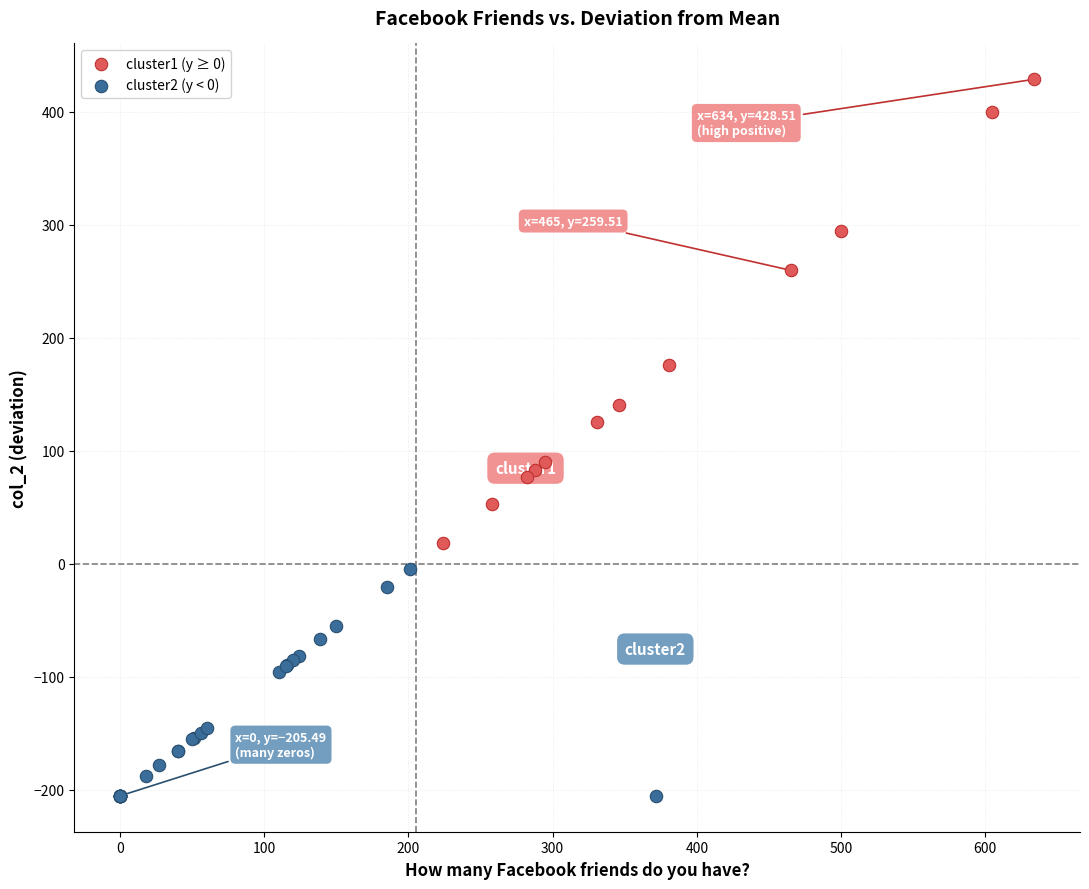

What are all the series names shown in the legend?

cluster1 (y ≥ 0), cluster2 (y < 0)